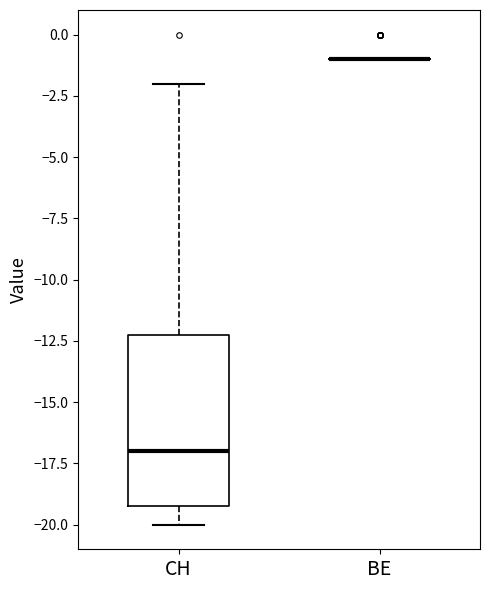

Where does the upper whisker of the box for CH end on the y-axis? The values are not printed on the chart, so give them approximately, as read against the axis.

-2